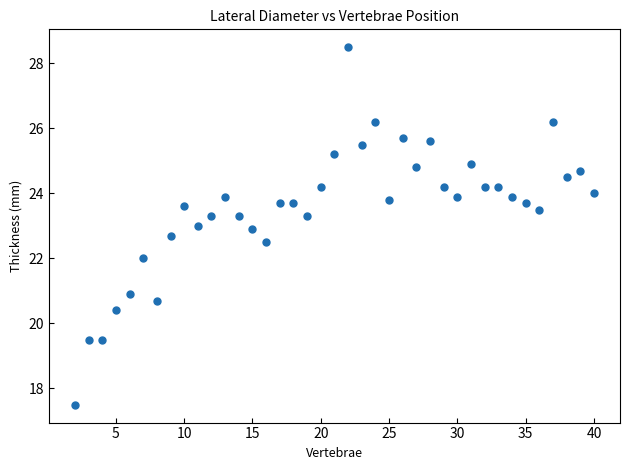

What is the range of X values (max minus min)?

38.0